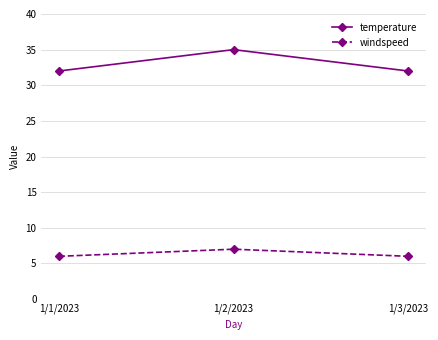

What is the sum of the temperature values at 1/2/2023 and 1/3/2023?

67